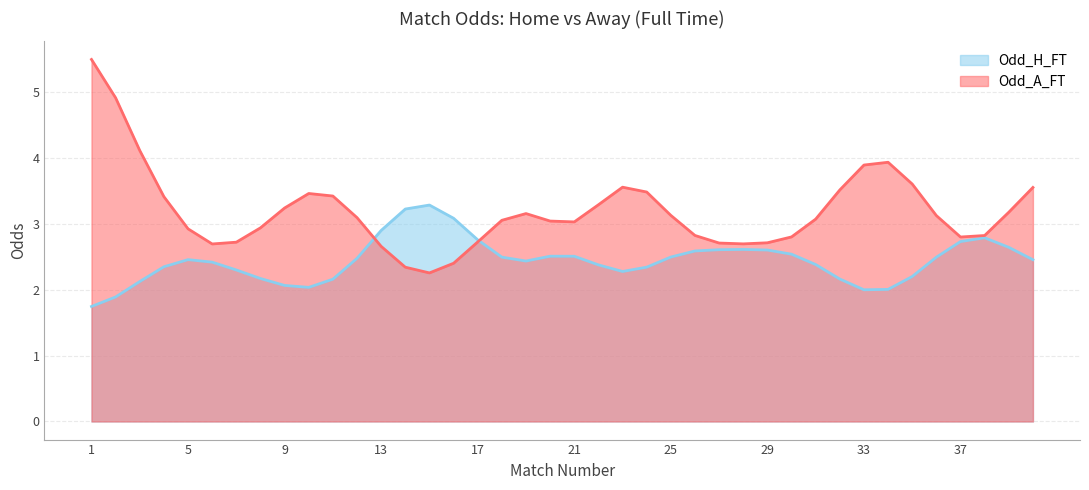

Does the chart display data point markers on the line(s)?

No